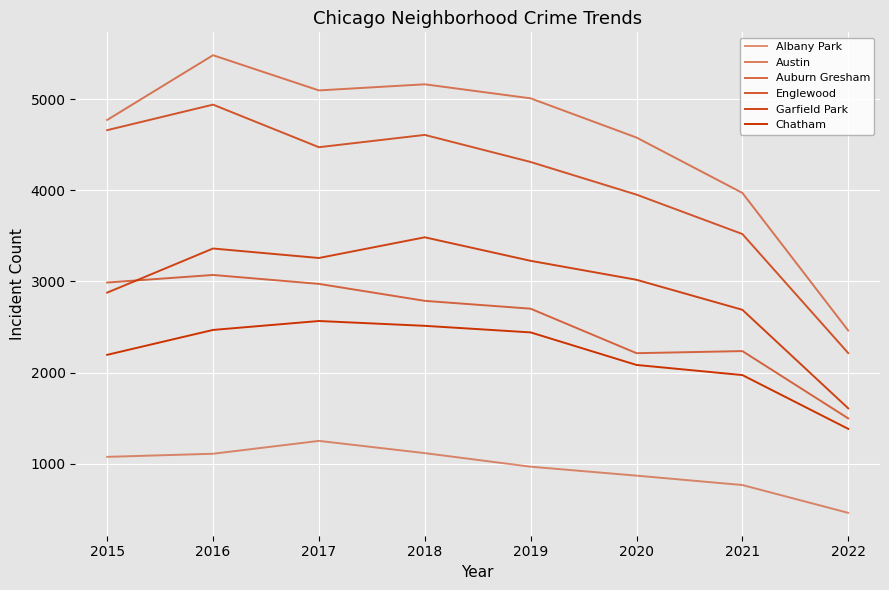

How many lines are shown in the chart?

6